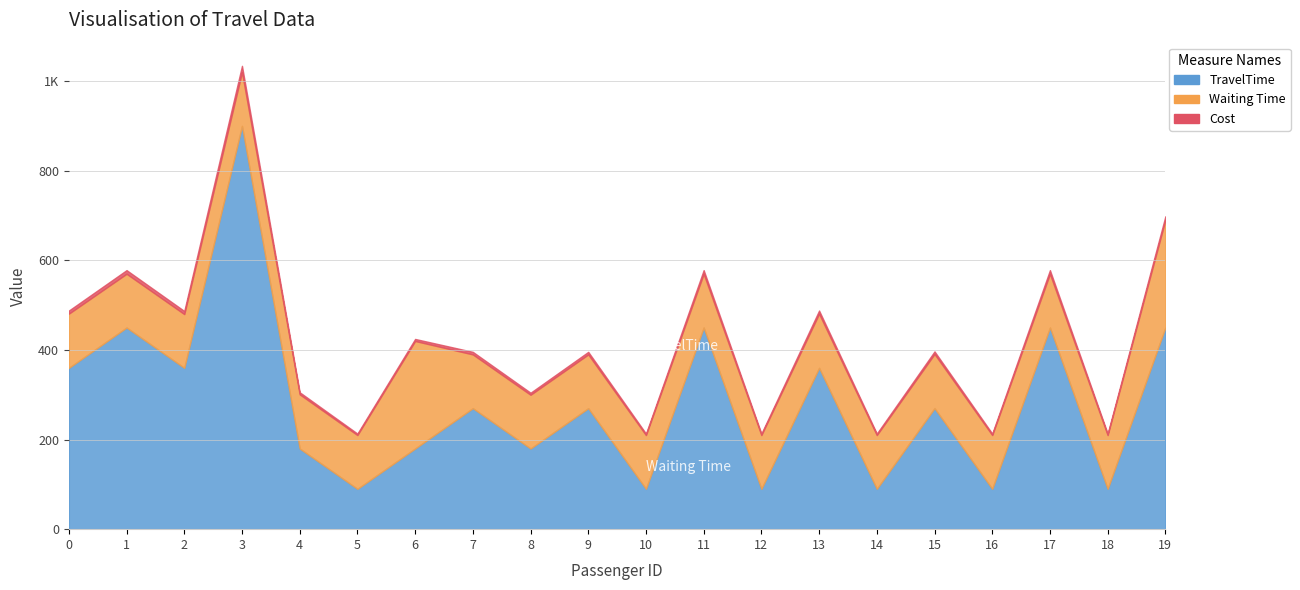

List the labels in order of TravelTime value, smallest first.

5, 10, 12, 14, 16, 18, 4, 6, 8, 7, 9, 15, 0, 2, 13, 1, 11, 17, 19, 3